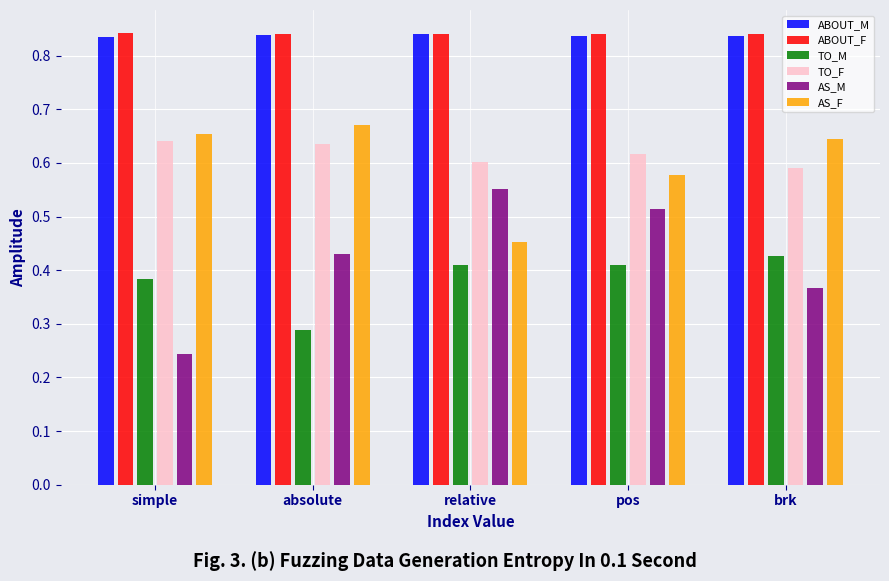

How many TO_M values are between 0 and 1?

5